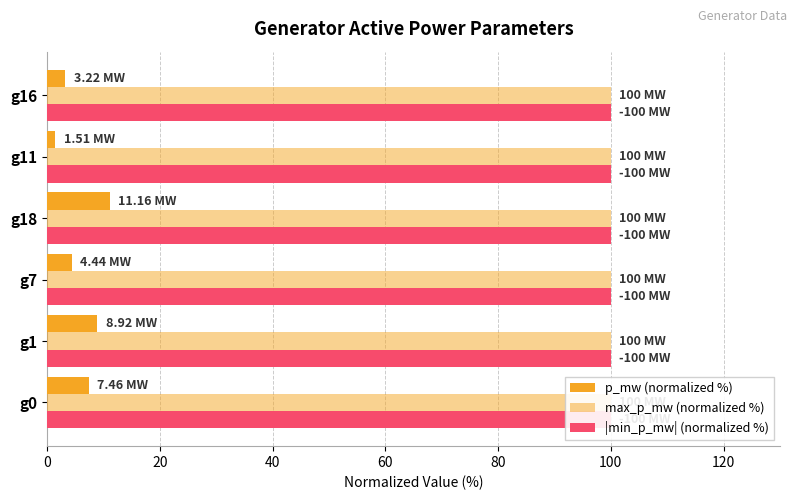

How many bars are there in total?

18